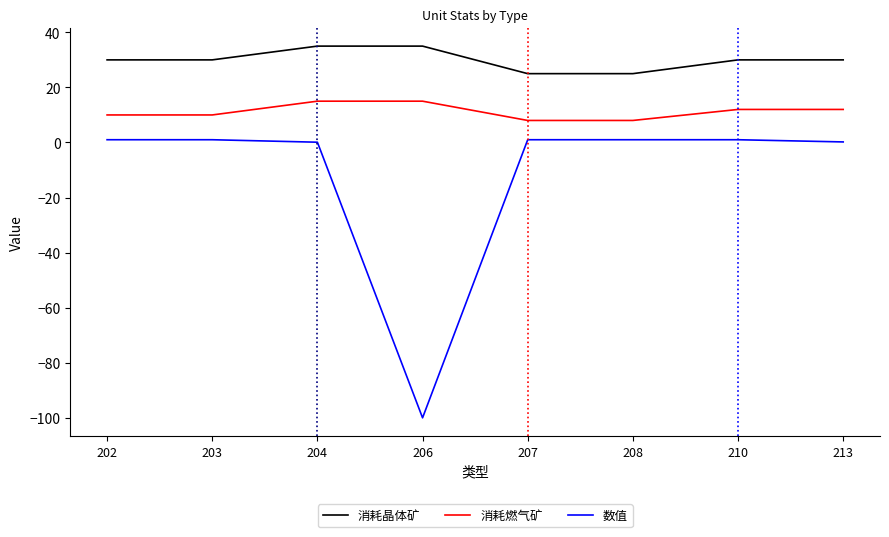

At 202, list the series in order from largest to smallest.

消耗晶体矿, 消耗燃气矿, 数值